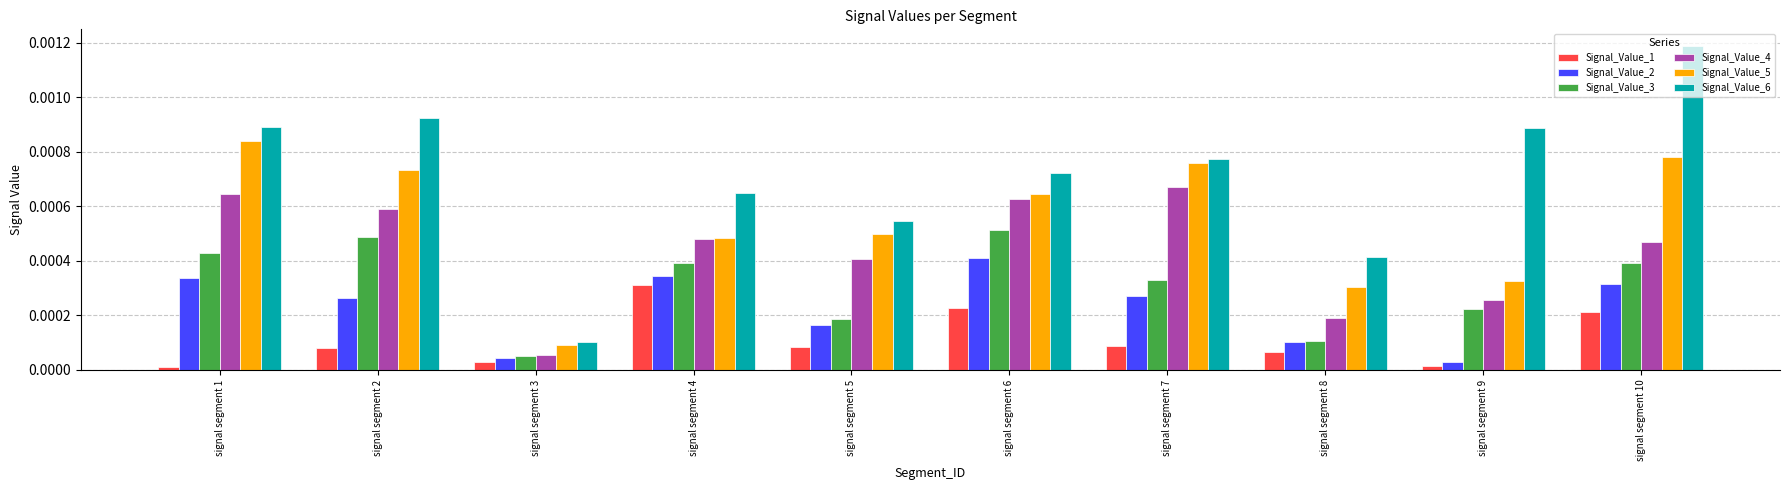

What are all the series names shown in the legend?

Signal_Value_1, Signal_Value_2, Signal_Value_3, Signal_Value_4, Signal_Value_5, Signal_Value_6